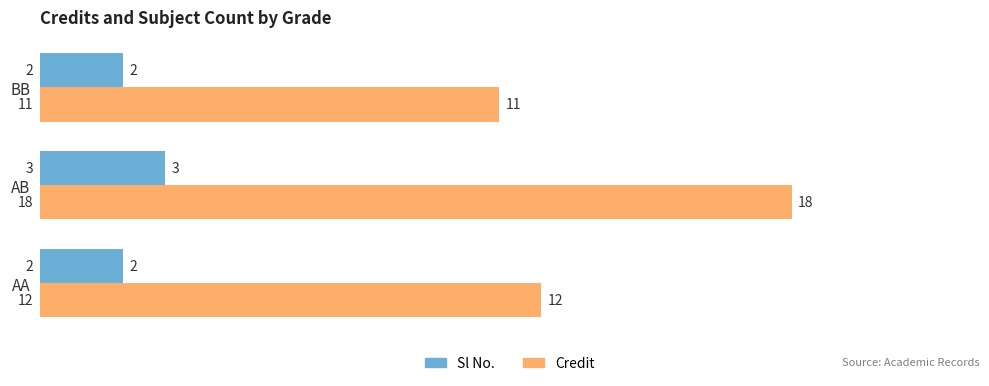

What is the highest value of the Credit series?

18